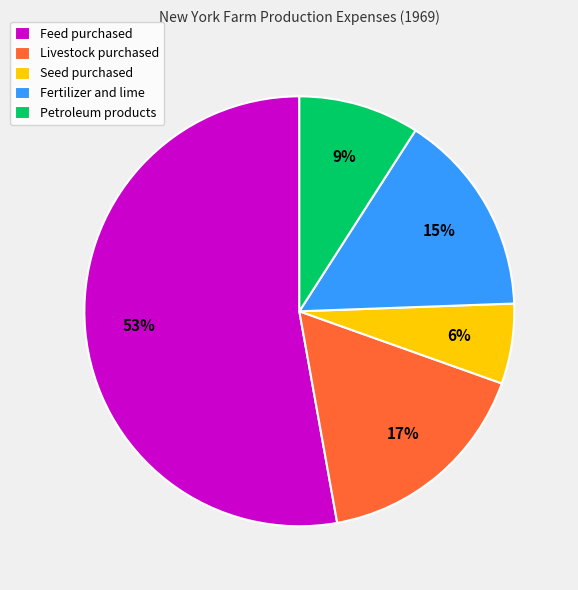

Which slice is the smallest?

Seed purchased